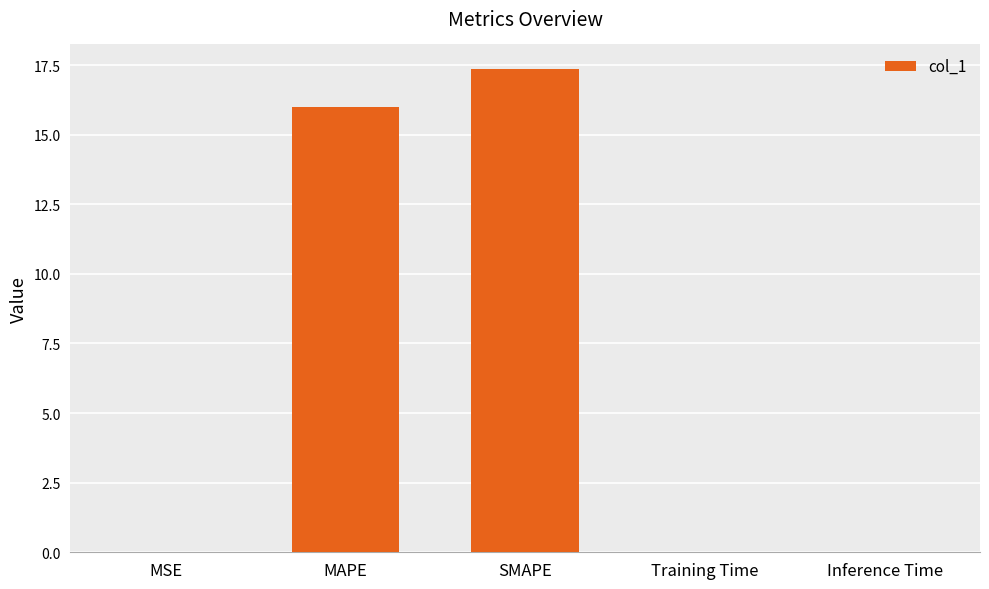

What is the sum of all values?

33.4